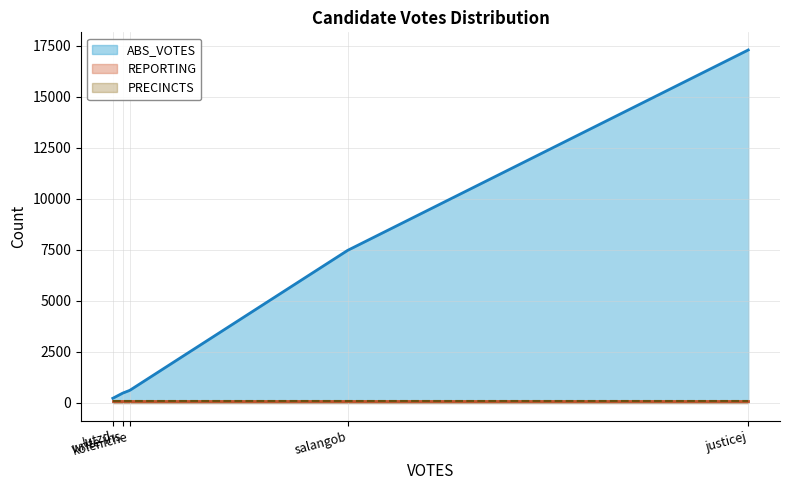

True or false: PRECINCTS and REPORTING cross at least once.

False